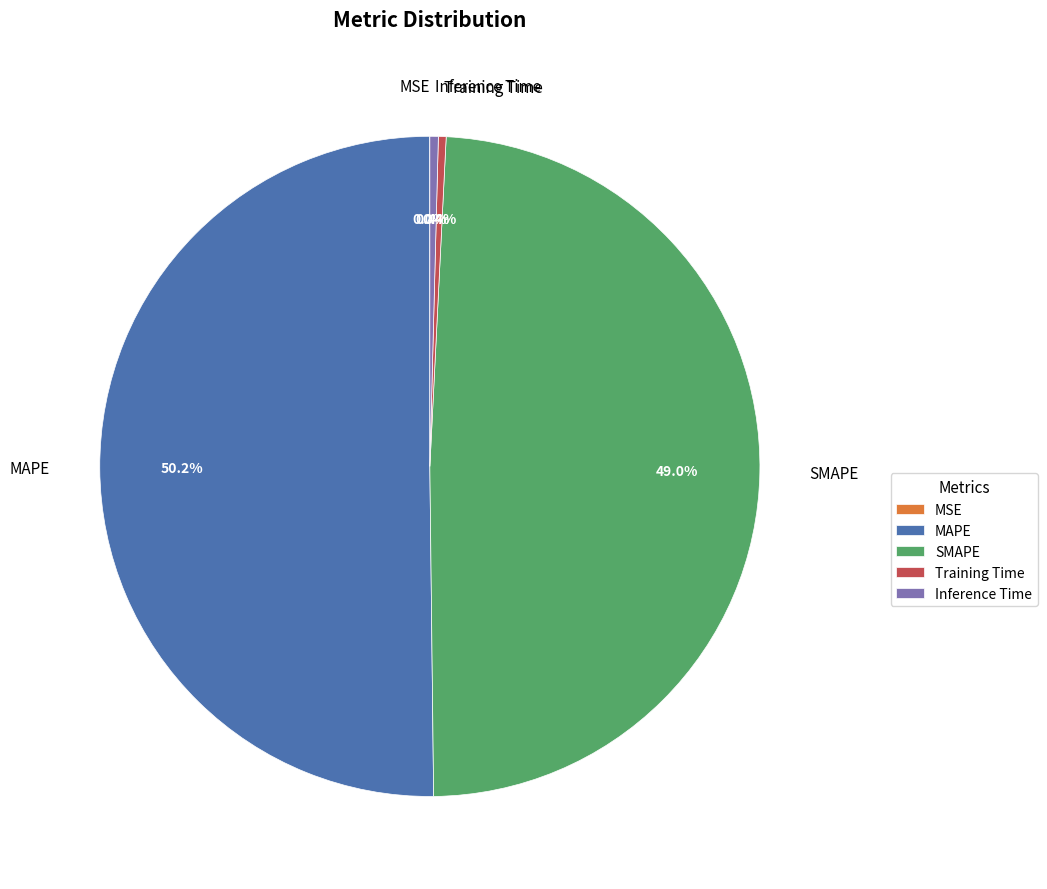

To the nearest percent, what percentage of the pie is SMAPE?

49%